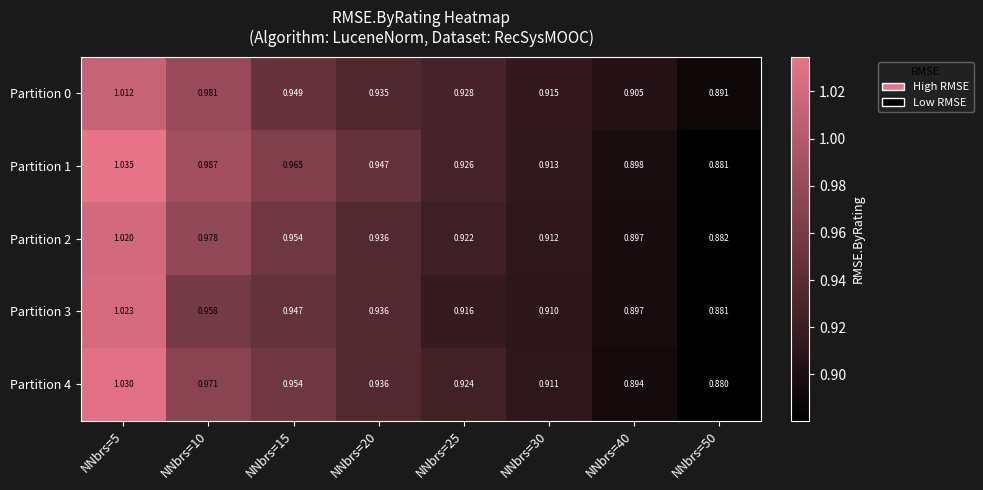

Which series changed the most between NNbrs=5 and NNbrs=25?

Partition 1